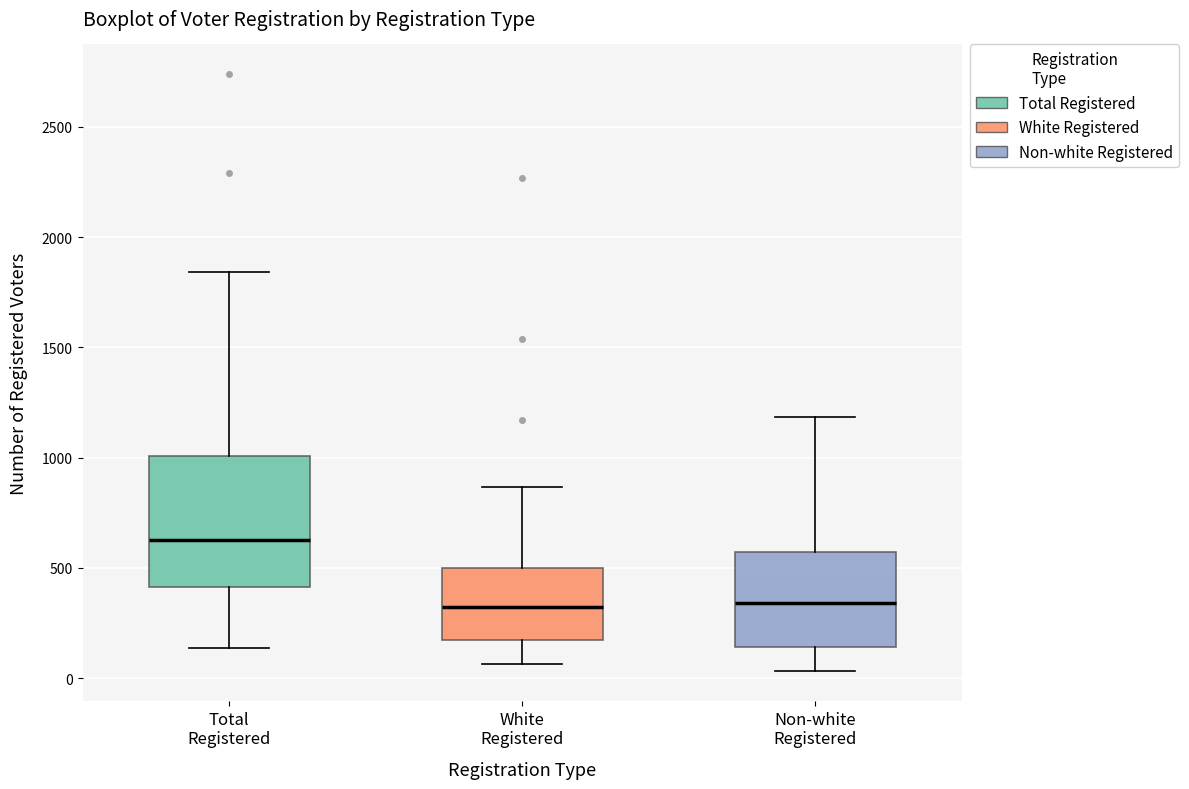

Reading left to right, read every box against the y-axis: the position of its median line, the range the box covers, and the ends of its whiskers. The values are not printed on the chart, so give them approximately, as read against the axis.

Total Registered: median 650, box 400 to 1000, whiskers 150 to 1850
White Registered: median 300, box 150 to 500, whiskers 50 to 850
Non-white Registered: median 350, box 150 to 550, whiskers 50 to 1200